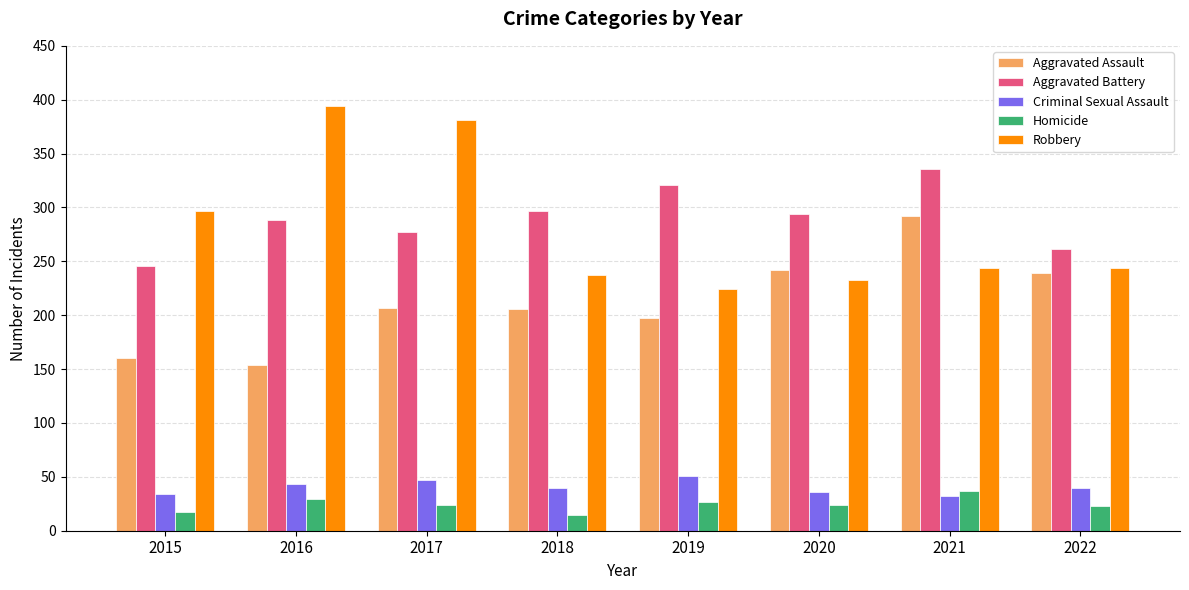

What is the lowest value of the Aggravated Assault series?

154